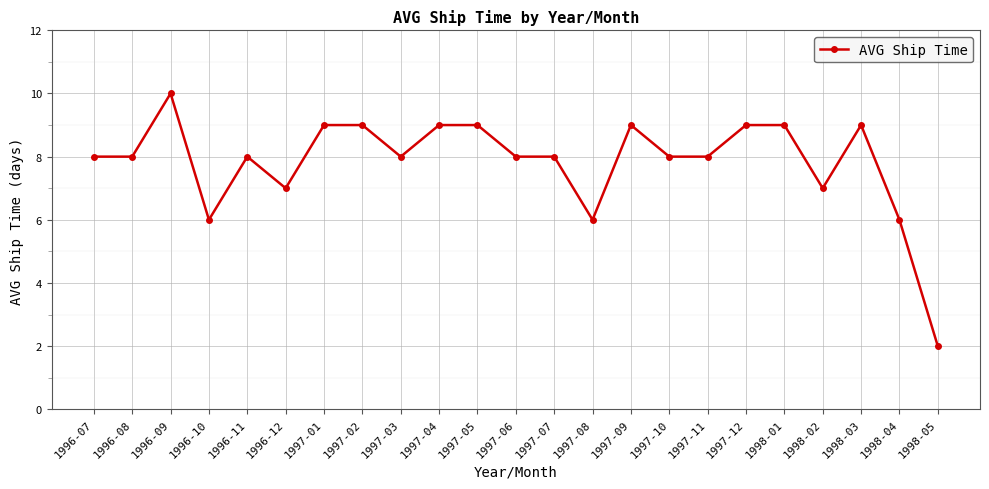

What is the ratio of the value at 1997-11 to the value at 1998-03?

0.9